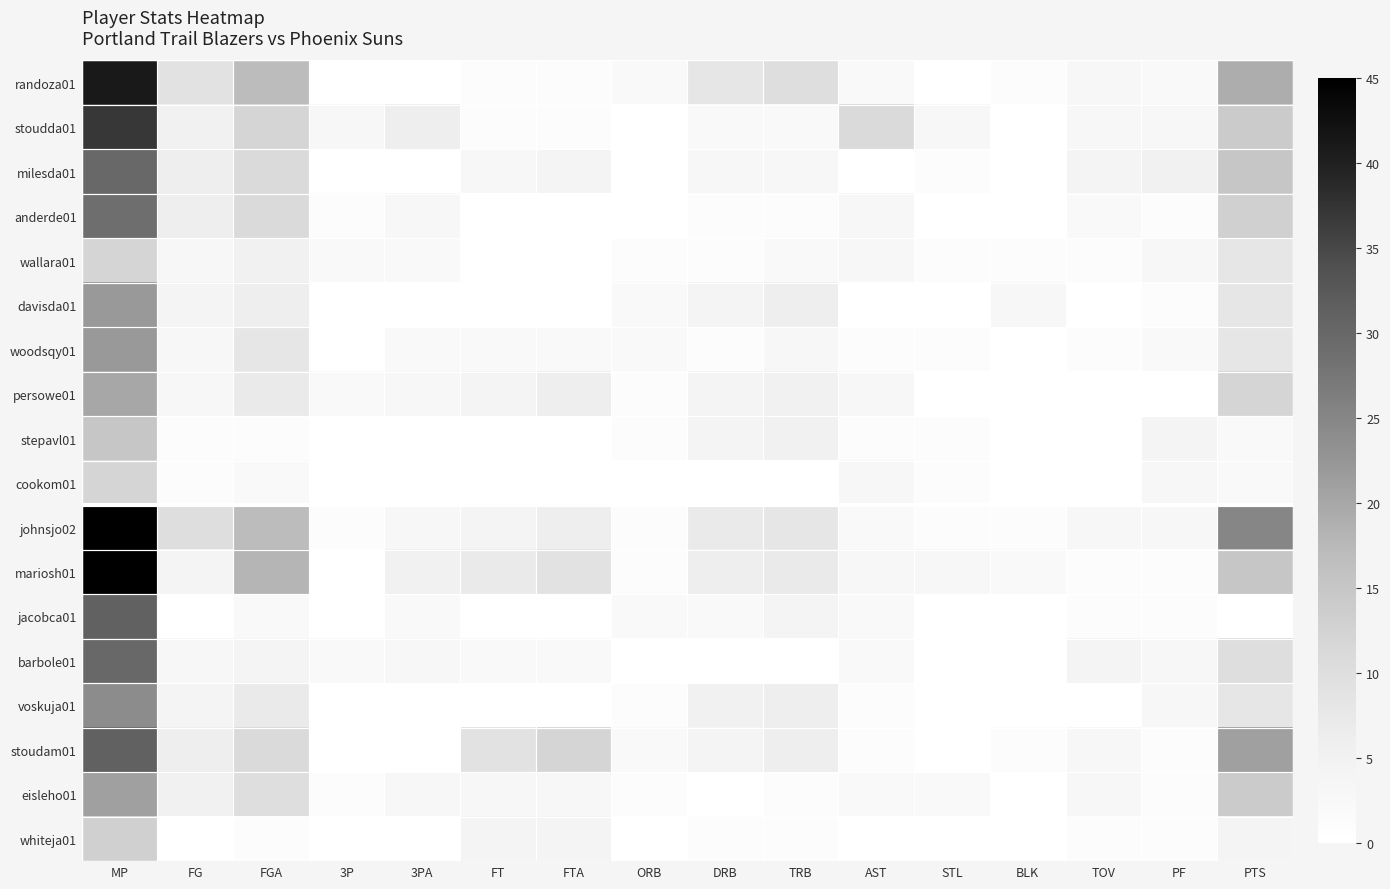

List the series in order of their peak value, lowest first.

wallara01, cookom01, whiteja01, stepavl01, persowe01, eisleho01, davisda01, woodsqy01, voskuja01, anderde01, milesda01, barbole01, jacobca01, stoudam01, stoudda01, randoza01, johnsjo02, mariosh01